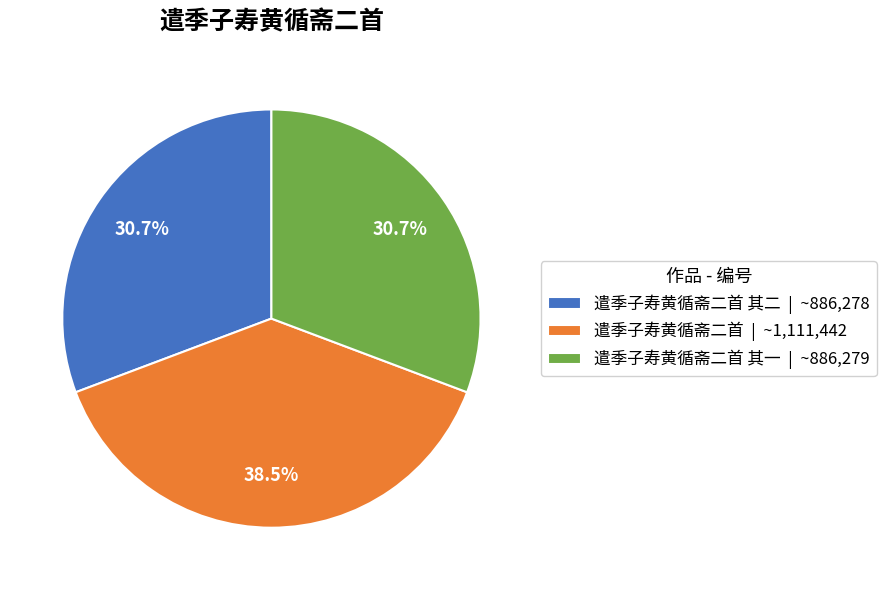

Is there any slice that represents more than half of the pie?

No